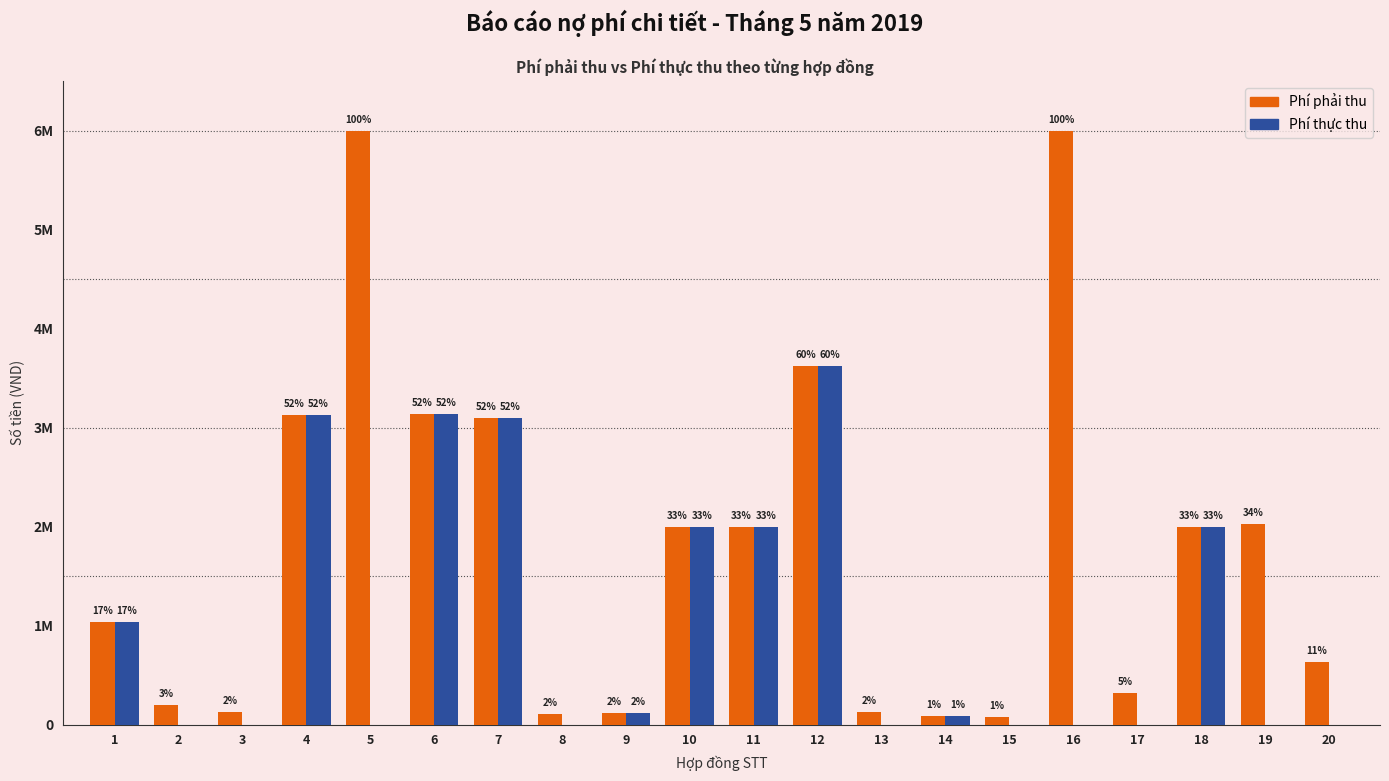

Reading left to right, transcribe all the data shown in this chart.

Phí phải thu: 1039339	193800	127900	3126669	5999916	3136131	3093264	103800	119900	2000000	2000000	3618580	127900	86600	79700	6000000	316700	1999836	2021800	631000
Phí thực thu: 1039339	0	0	3126669	0	3136131	3093264	0	119900	2000000	2000000	3618580	0	86600	0	0	0	1999836	0	0